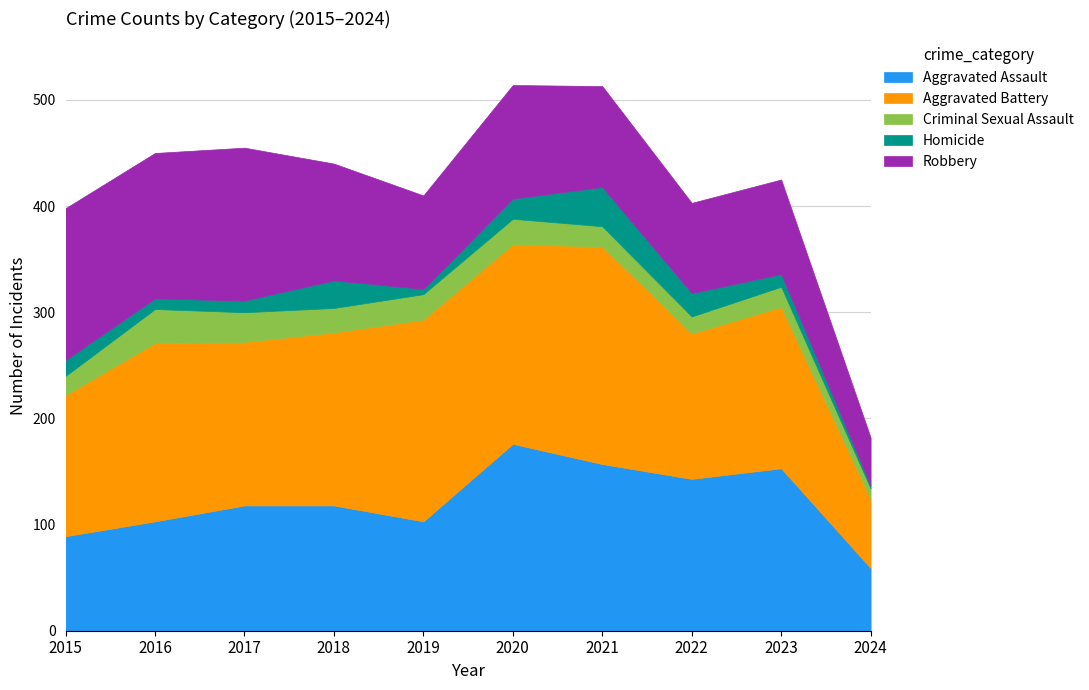

How many lines are shown in the chart?

5